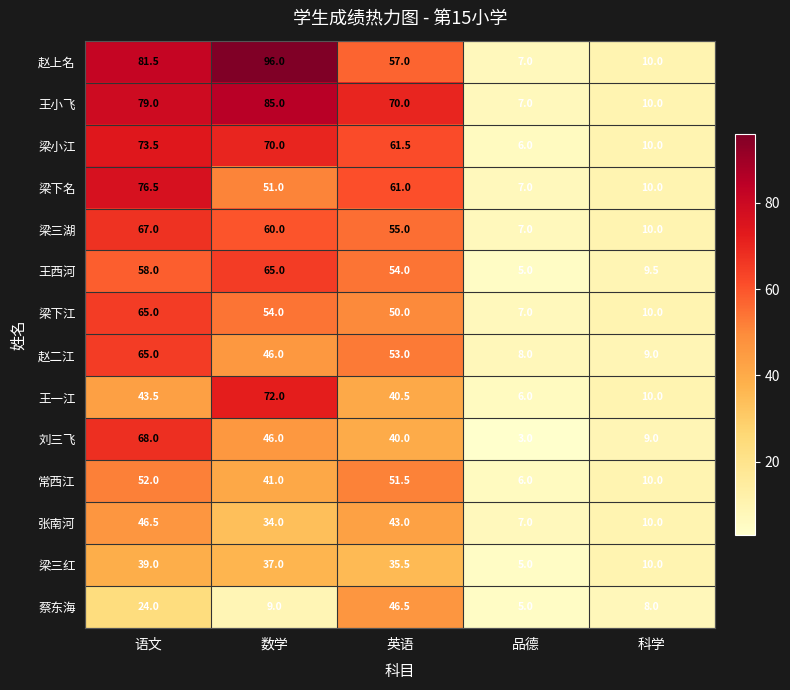

List the labels in order of 梁三红 value, smallest first.

品德, 科学, 英语, 数学, 语文